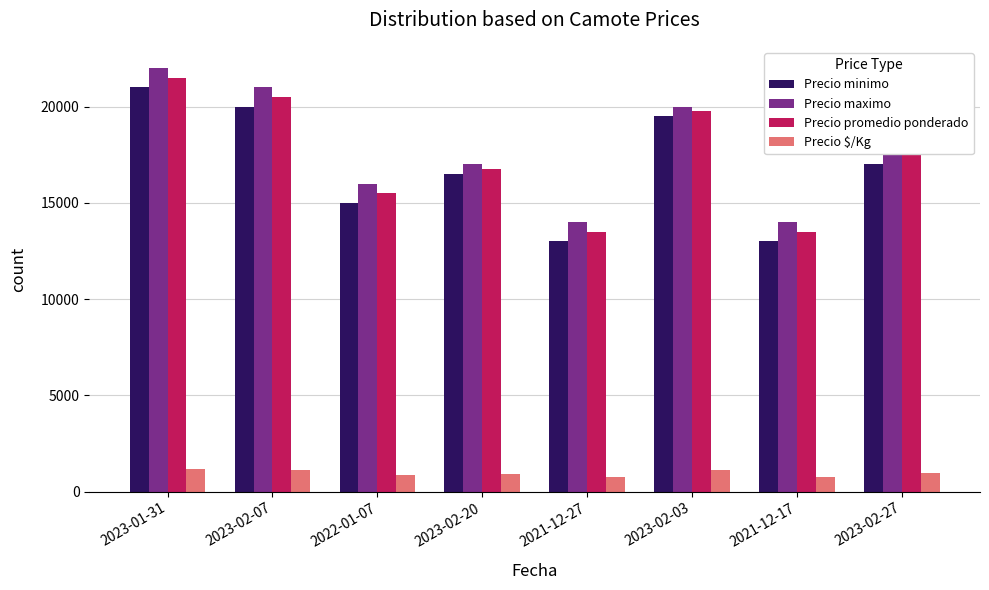

What is the lowest value of the Precio promedio ponderado series?

13500